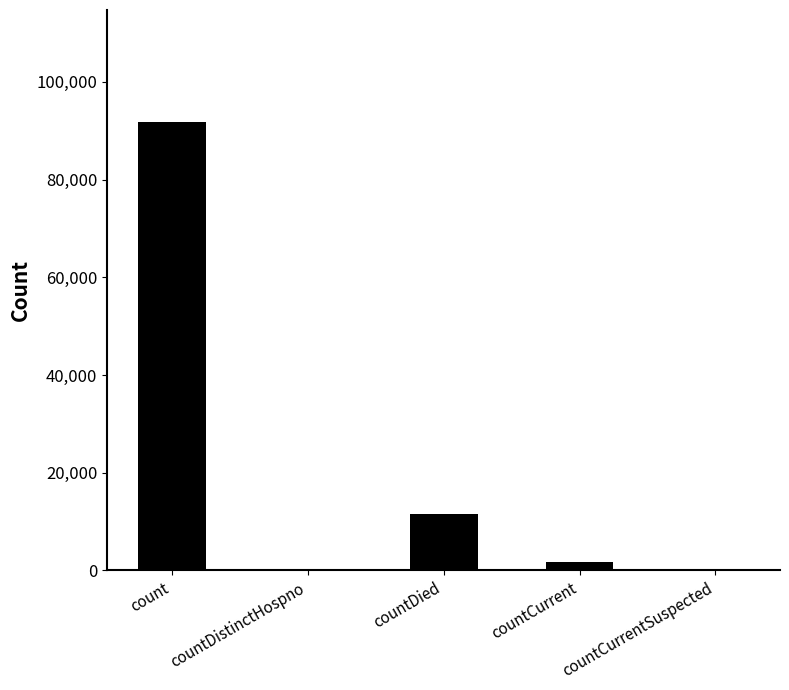

The value at countDistinctHospno is 54999. True or false?

False